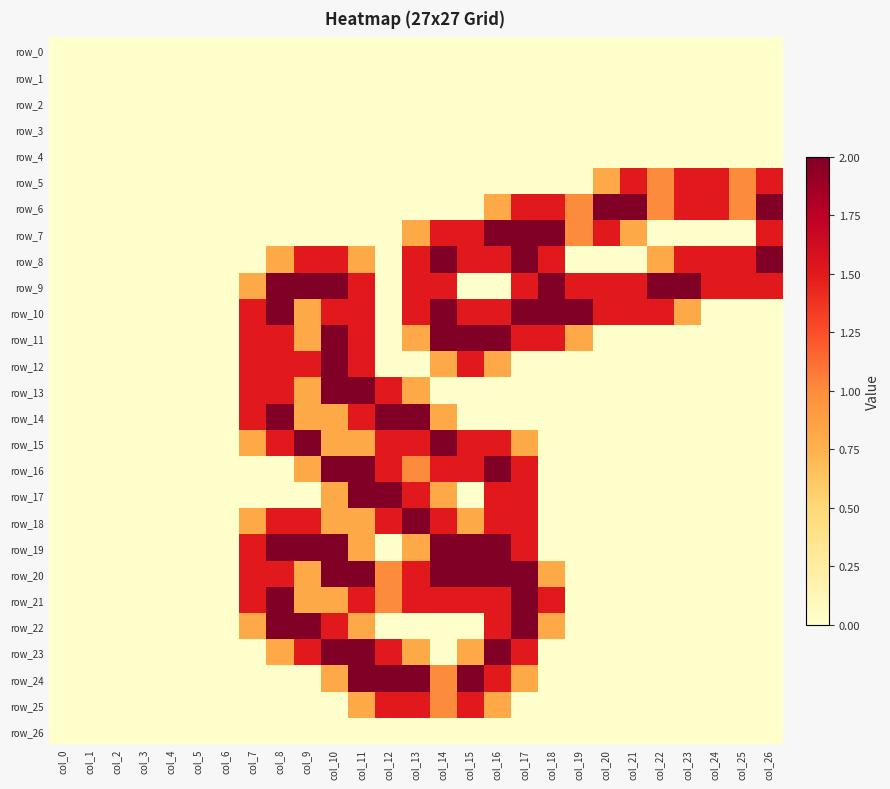

Between col_22 and col_26, which series saw the biggest shift?

row_7